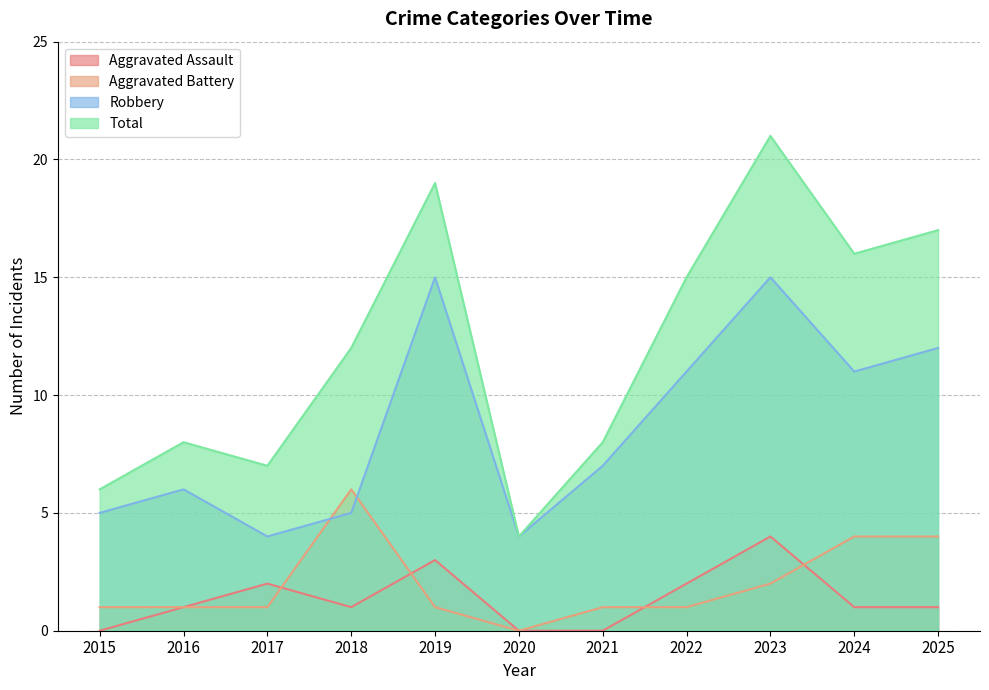

List the labels in order of Aggravated Assault value, smallest first.

2015, 2020, 2021, 2016, 2018, 2024, 2025, 2017, 2022, 2019, 2023